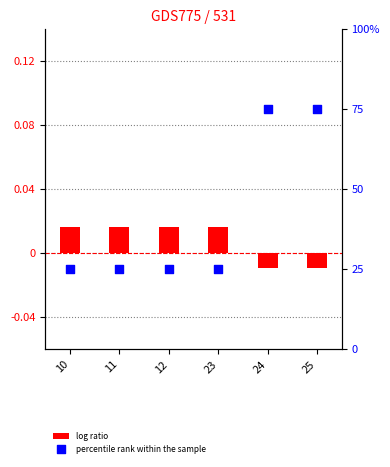

Is the value of log ratio at 23 greater than the value of percentile rank within the sample at 10?

No